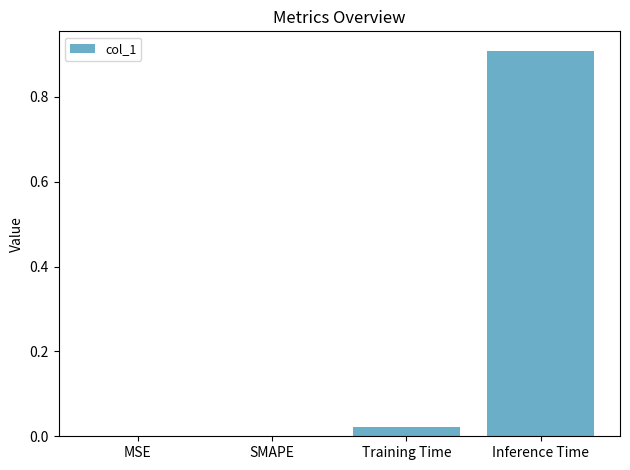

What is the greatest value displayed?

0.9